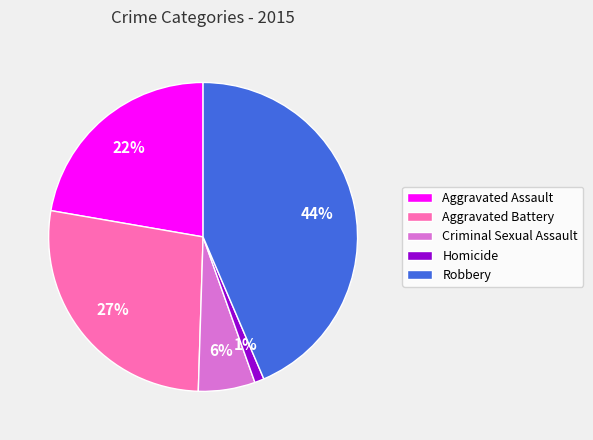

To the nearest percent, what is the combined percentage of Criminal Sexual Assault and Homicide?

7%